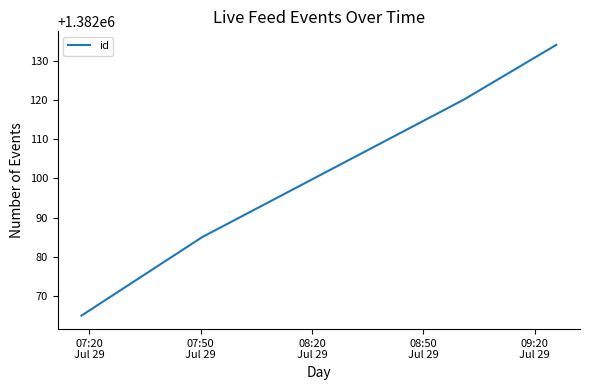

What is the difference between the second highest and minimum values?

55